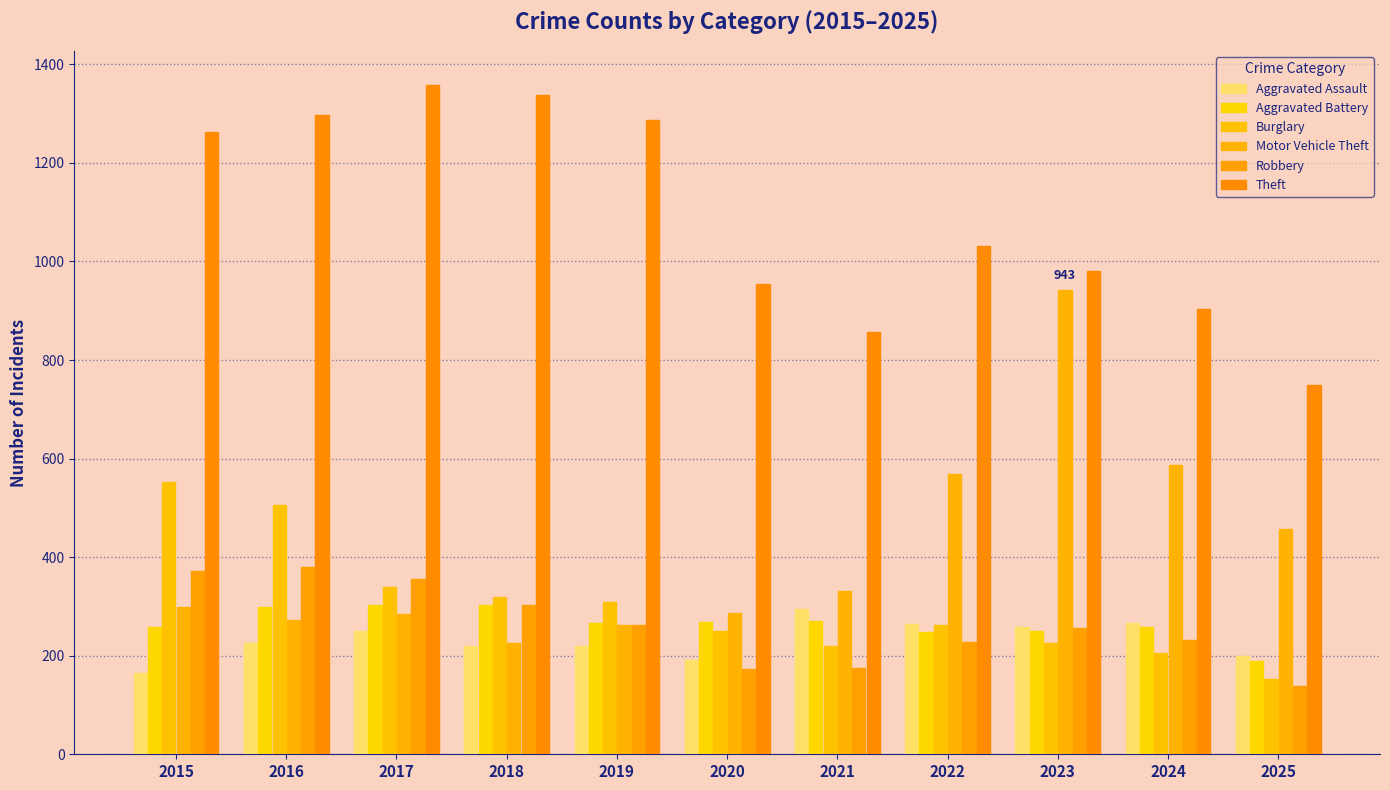

What is the smallest value displayed?

139